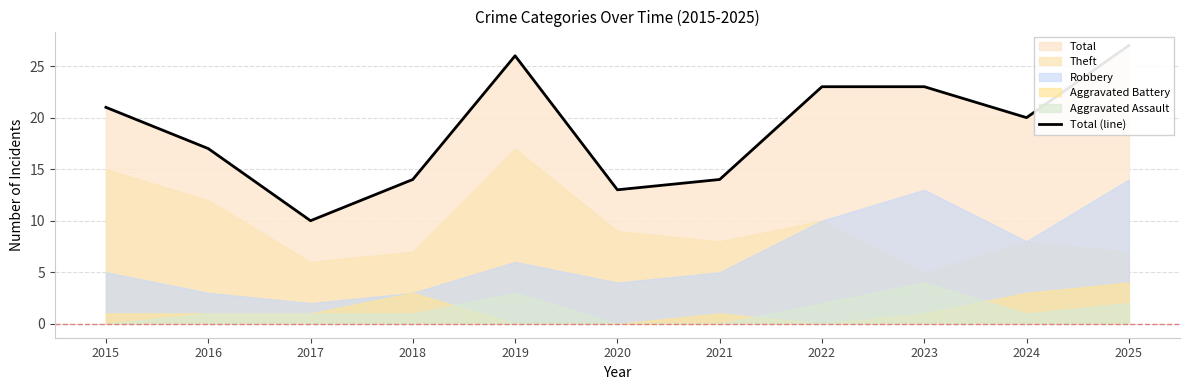

What is the minimum value shown in the chart?

10